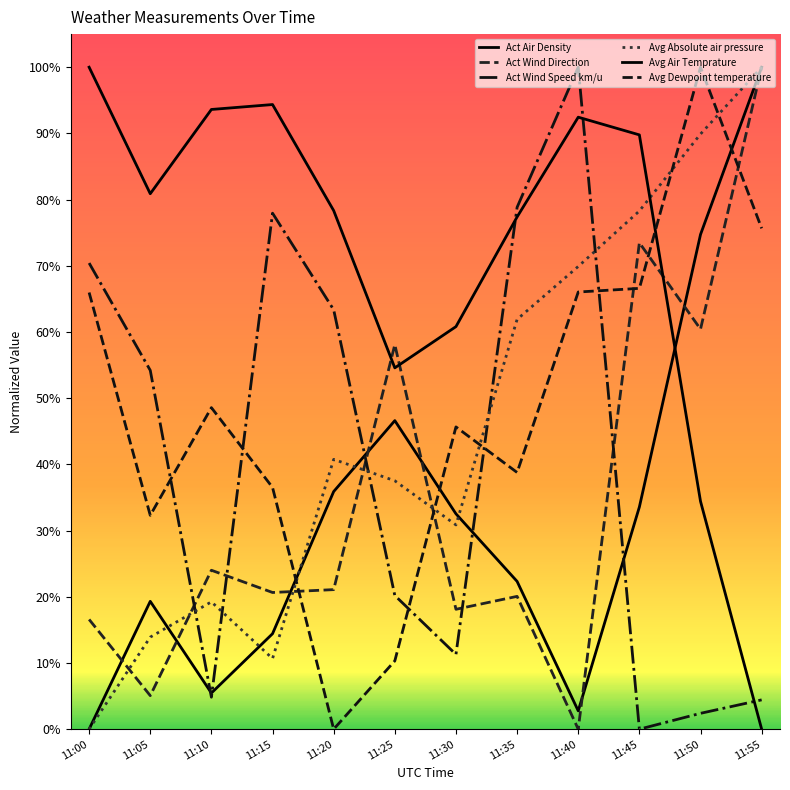

Which series has the largest range (max minus min)?

Act Air Density